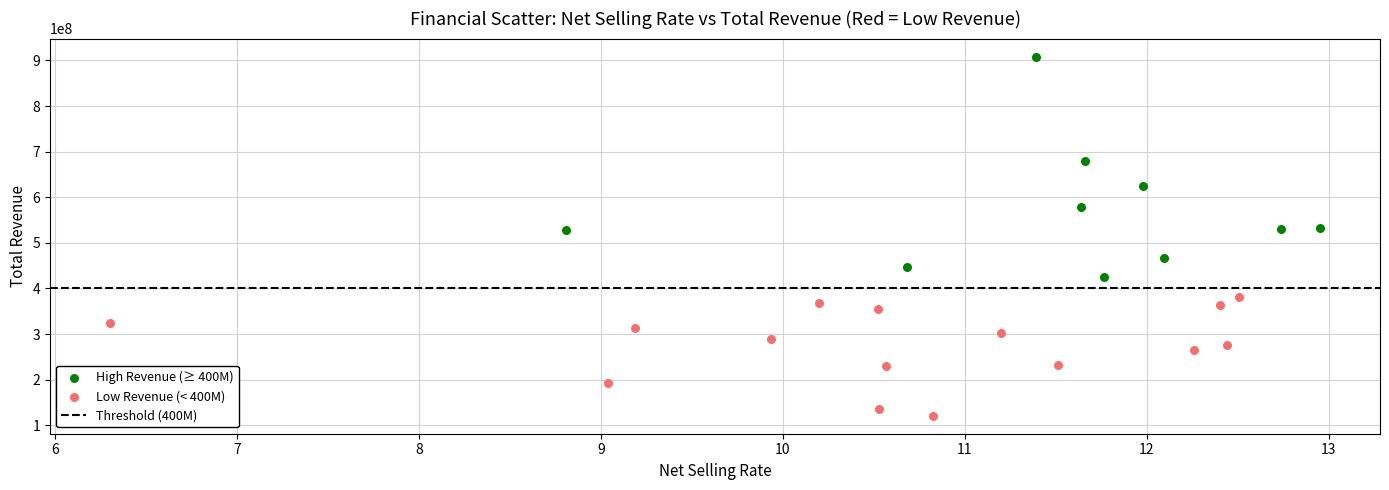

Which series has the widest spread of Y values?

High Revenue (≥ 400M)